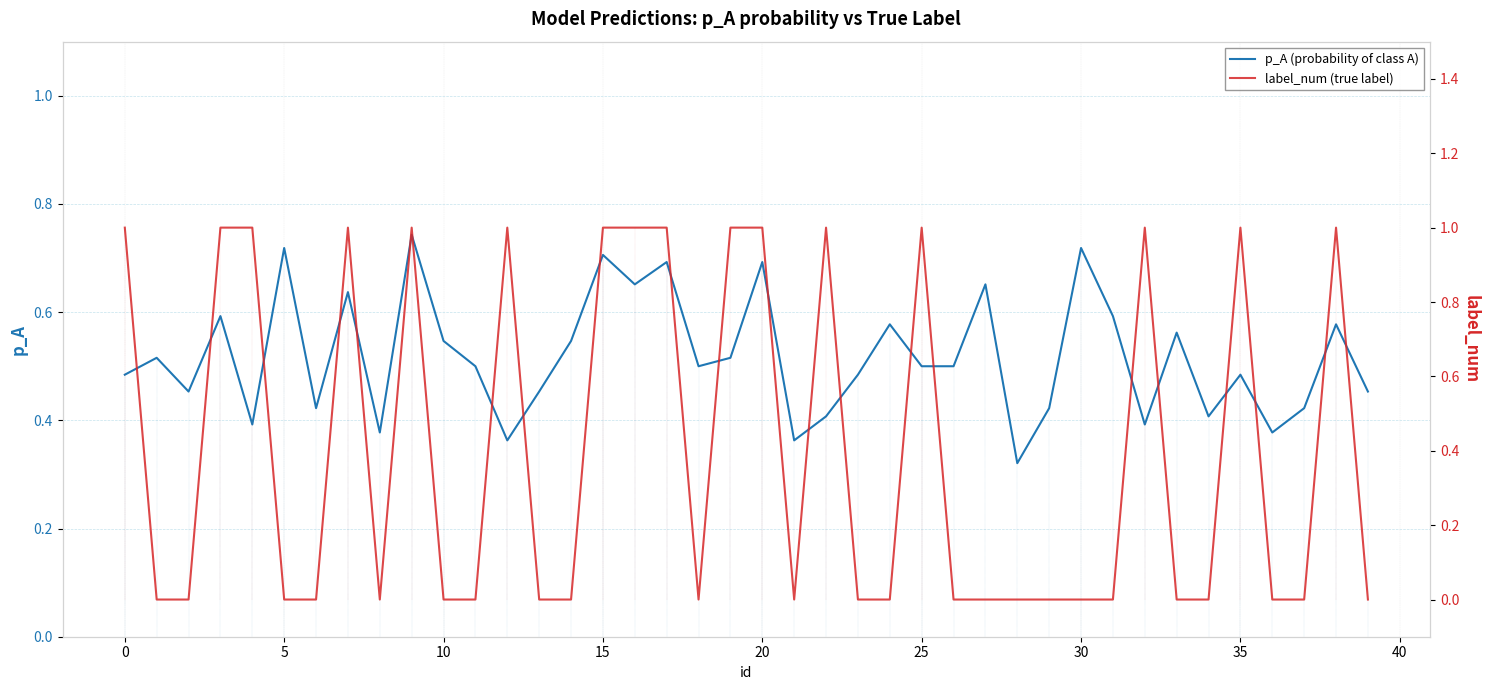

Which series has the largest total across all categories?

p_A (probability of class A)